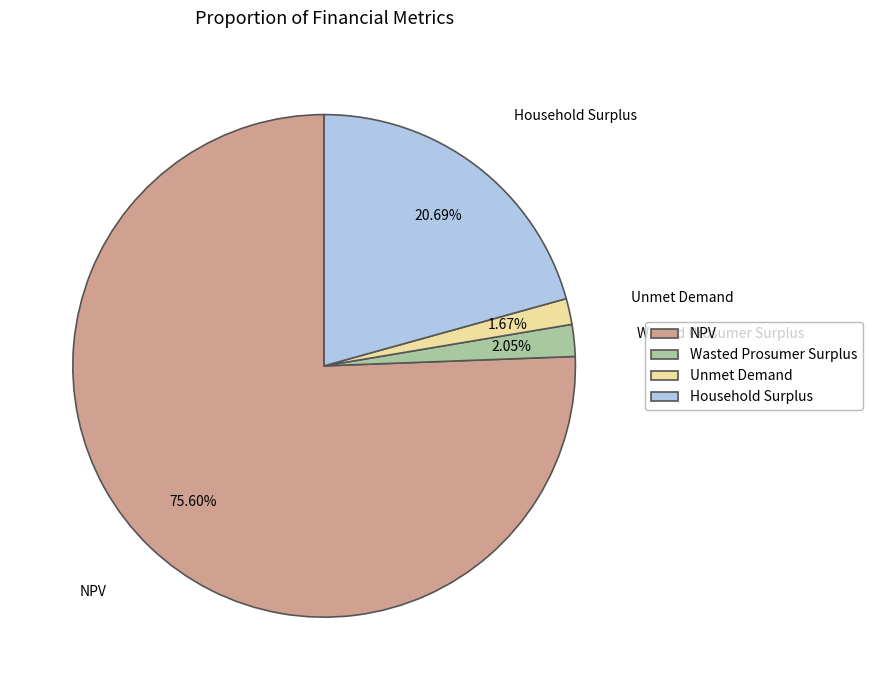

Between Wasted Prosumer Surplus and NPV, which is larger?

NPV